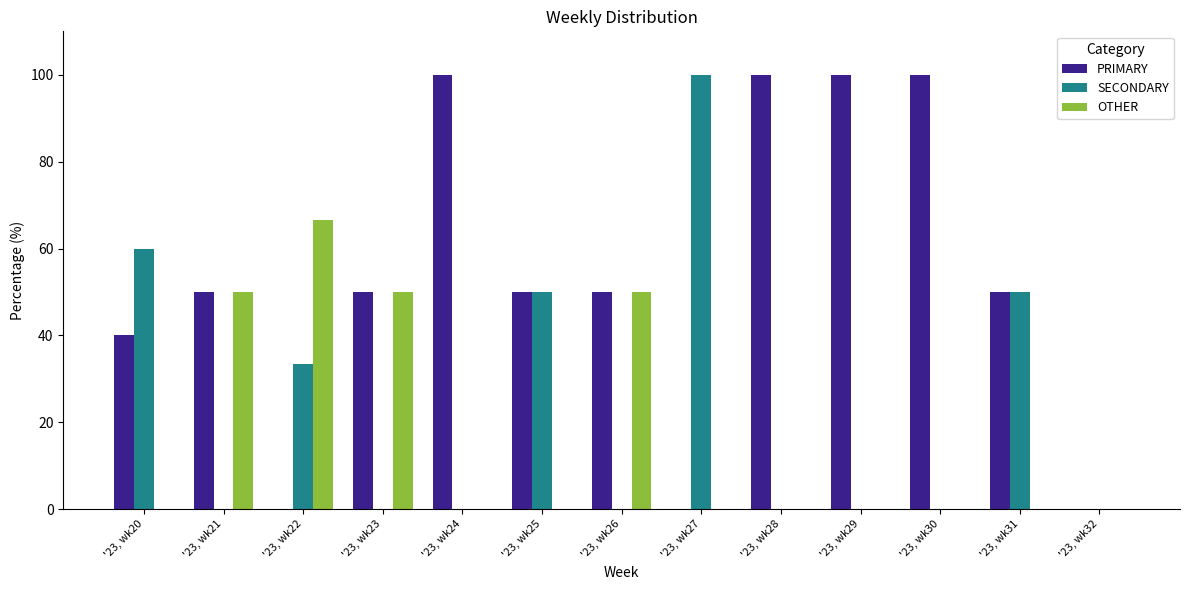

Reading left to right, what are all the values shown in this chart?

PRIMARY: '23, wk20=40.0	'23, wk21=50.0	'23, wk22=0.0	'23, wk23=50.0	'23, wk24=100.0	'23, wk25=50.0	'23, wk26=50.0	'23, wk27=0.0	'23, wk28=100.0	'23, wk29=100.0	'23, wk30=100.0	'23, wk31=50.0	'23, wk32=0.0
SECONDARY: '23, wk20=60.0	'23, wk21=0.0	'23, wk22=33.3	'23, wk23=0.0	'23, wk24=0.0	'23, wk25=50.0	'23, wk26=0.0	'23, wk27=100.0	'23, wk28=0.0	'23, wk29=0.0	'23, wk30=0.0	'23, wk31=50.0	'23, wk32=0.0
OTHER: '23, wk20=0.0	'23, wk21=50.0	'23, wk22=66.7	'23, wk23=50.0	'23, wk24=0.0	'23, wk25=0.0	'23, wk26=50.0	'23, wk27=0.0	'23, wk28=0.0	'23, wk29=0.0	'23, wk30=0.0	'23, wk31=0.0	'23, wk32=0.0